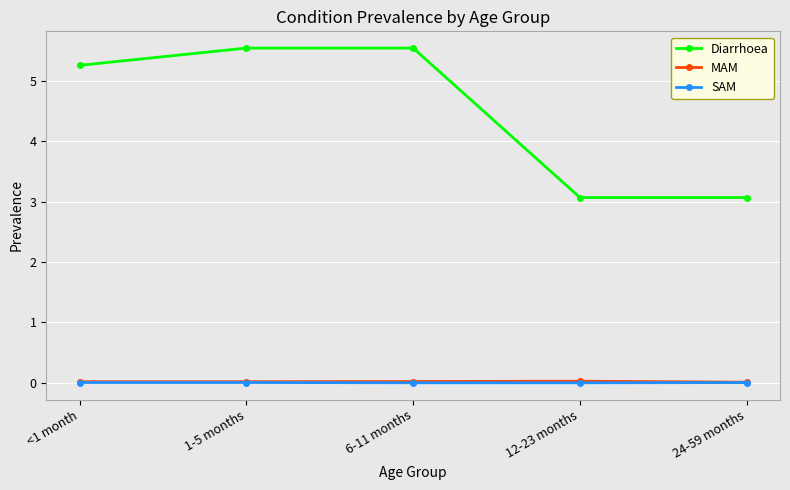

Which series has the largest range (max minus min)?

Diarrhoea